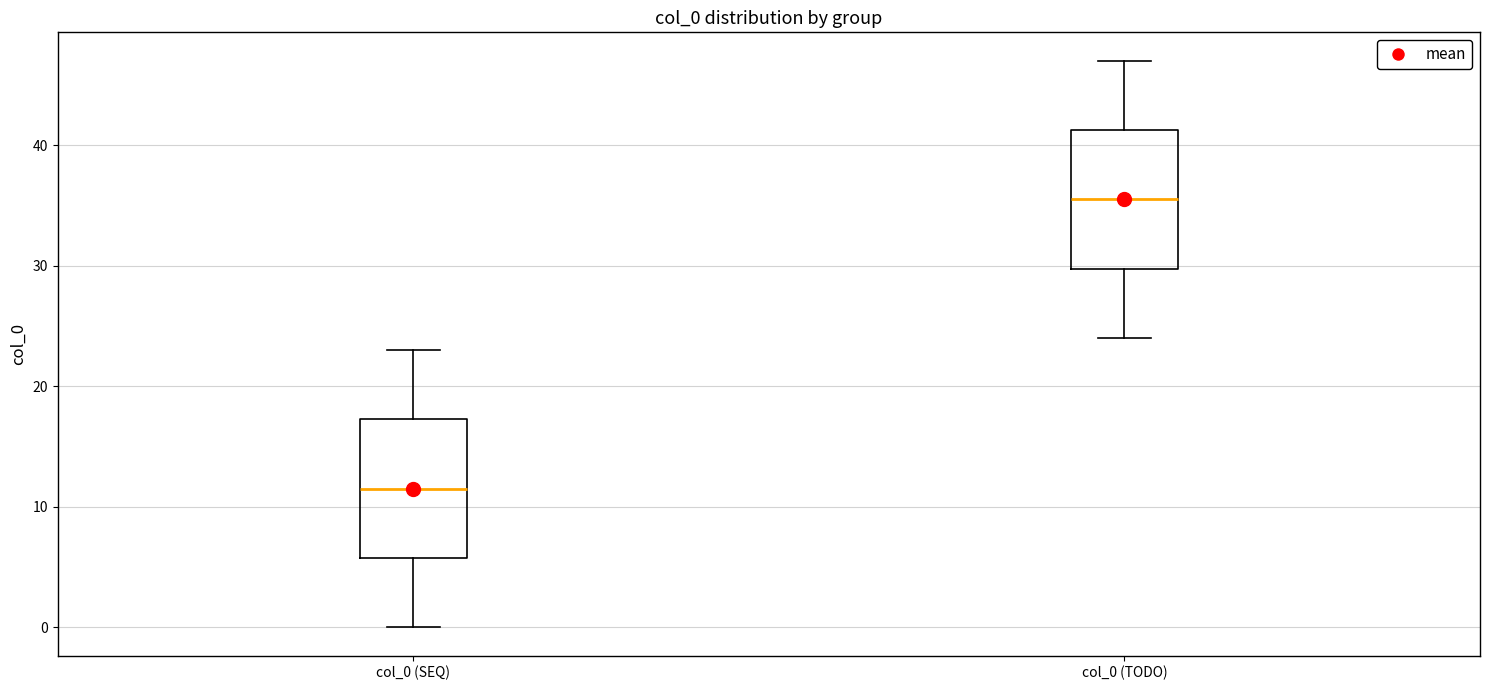

Reading left to right, transcribe this box plot: for each box, give where its median line is, the range the box spans, and where its two whiskers end, as read against the y-axis. The values are not printed on the chart, so give them approximately, as read against the axis.

col_0 (SEQ): median 12, box 6 to 17, whiskers 0 to 23
col_0 (TODO): median 36, box 30 to 41, whiskers 24 to 47